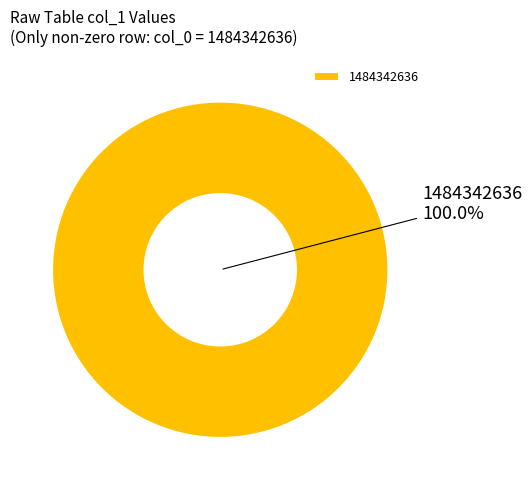

What is the majority slice?

1484342636